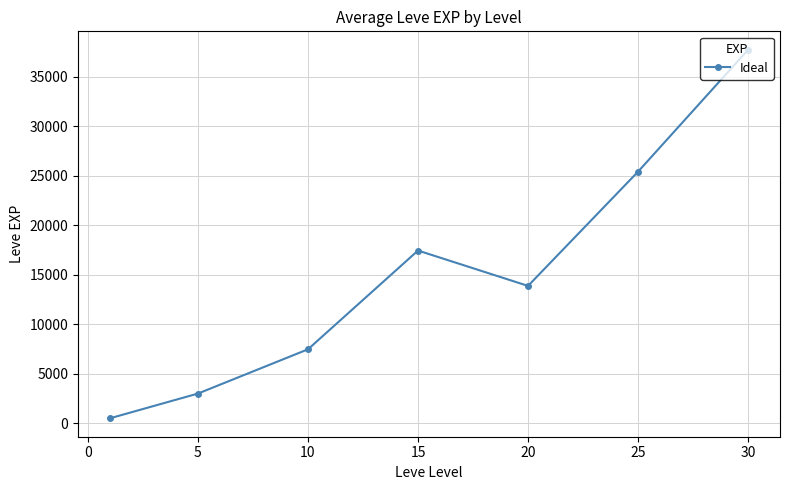

Reading left to right, transcribe all the data shown in this chart.

510.2	3008.3	7475.0	17445.0	13876.7	25410.0	37715.0